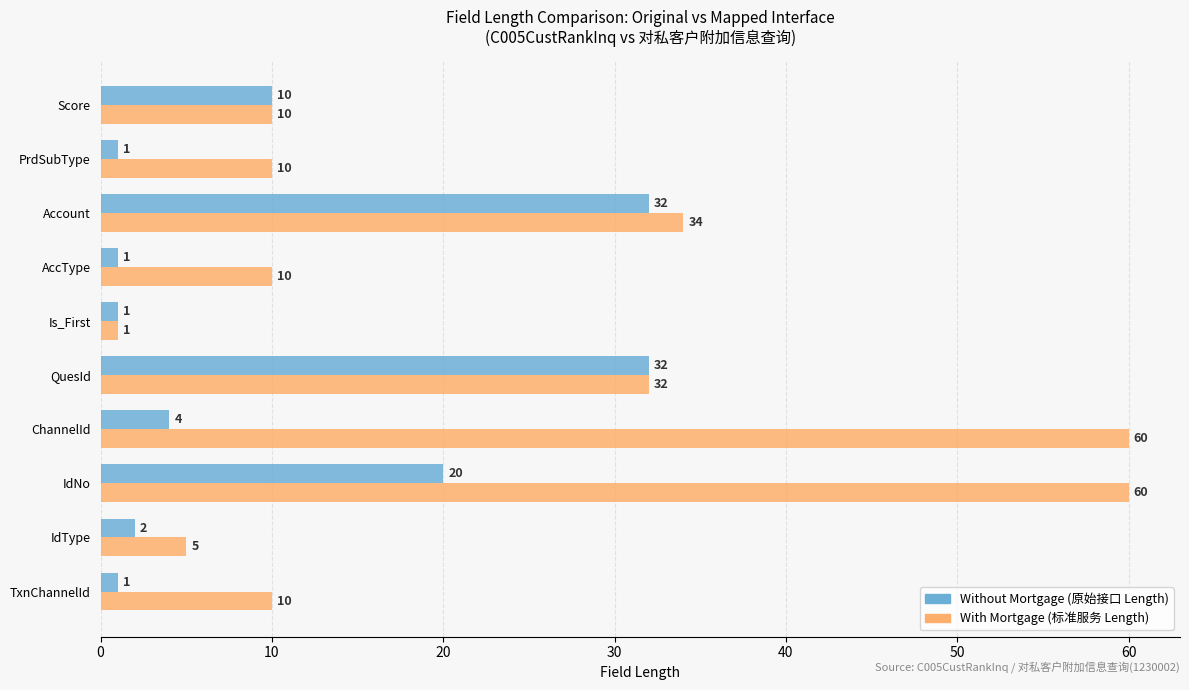

What is the difference between the highest and lowest values at IdNo?

40